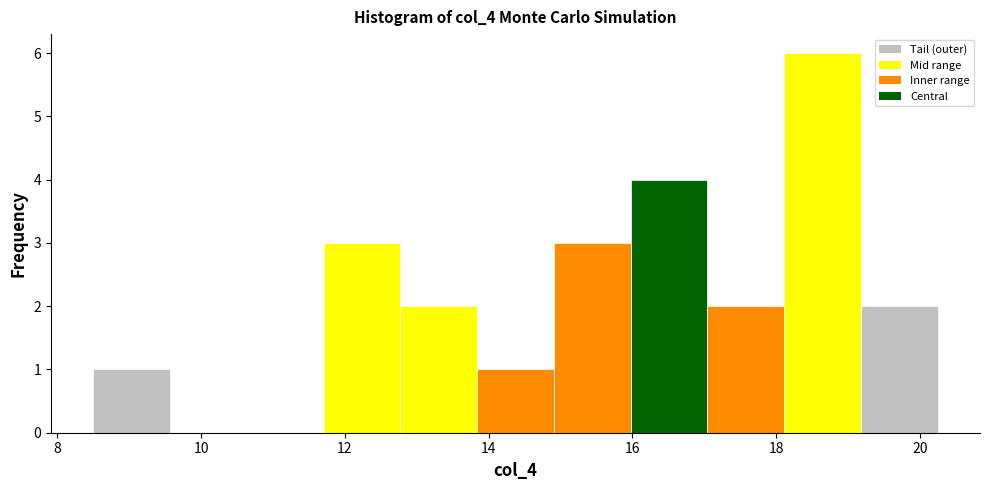

Reading left to right, transcribe this chart: for each bar, give the range it covers on the x-axis and its height. Neither the bar edges nor the heights are printed on the chart, so give them approximately, as read against the axes.

8.6 to 9.6: 1
9.6 to 10.6: 0
10.6 to 11.8: 0
11.8 to 12.8: 3
12.8 to 13.8: 2
13.8 to 15.0: 1
15.0 to 16.0: 3
16.0 to 17.0: 4
17.0 to 18.2: 2
18.2 to 19.2: 6
19.2 to 20.2: 2